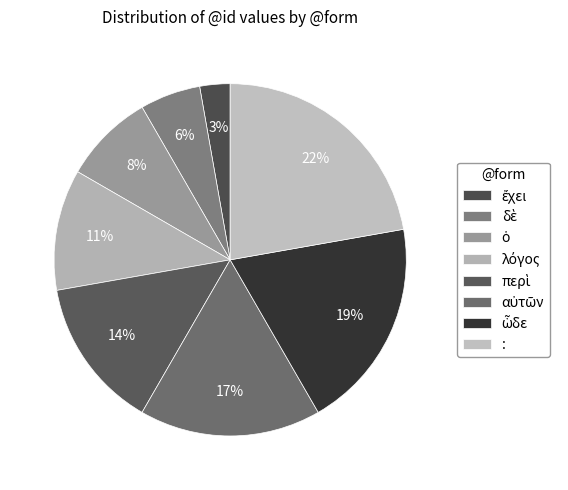

To the nearest percent, what is the difference between the largest and smallest slice percentages?

19%